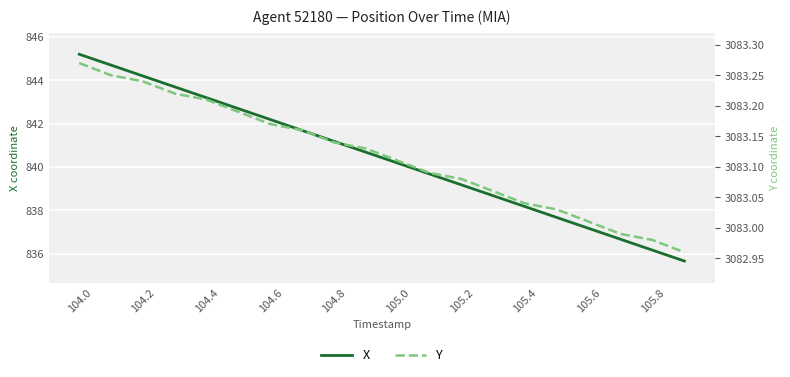

True or false: Y and X cross at least once.

False